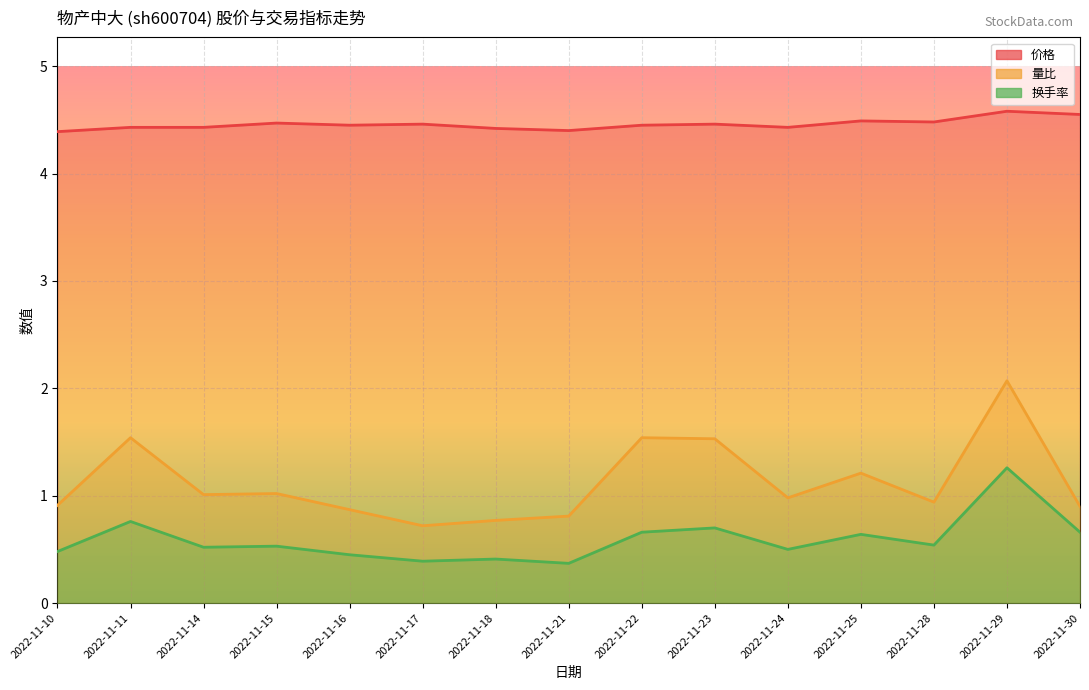

In 价格, how many points are higher than both neighbors (excluding endpoints)?

5